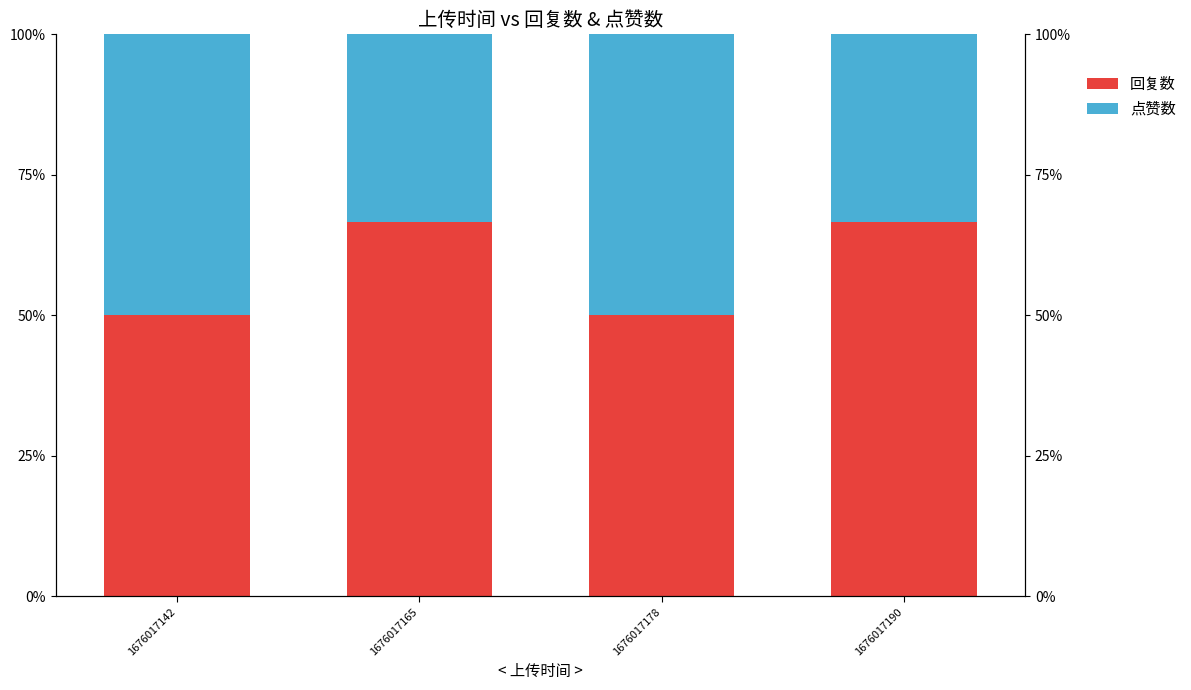

At which category is the sum across all series the highest?

1676017142